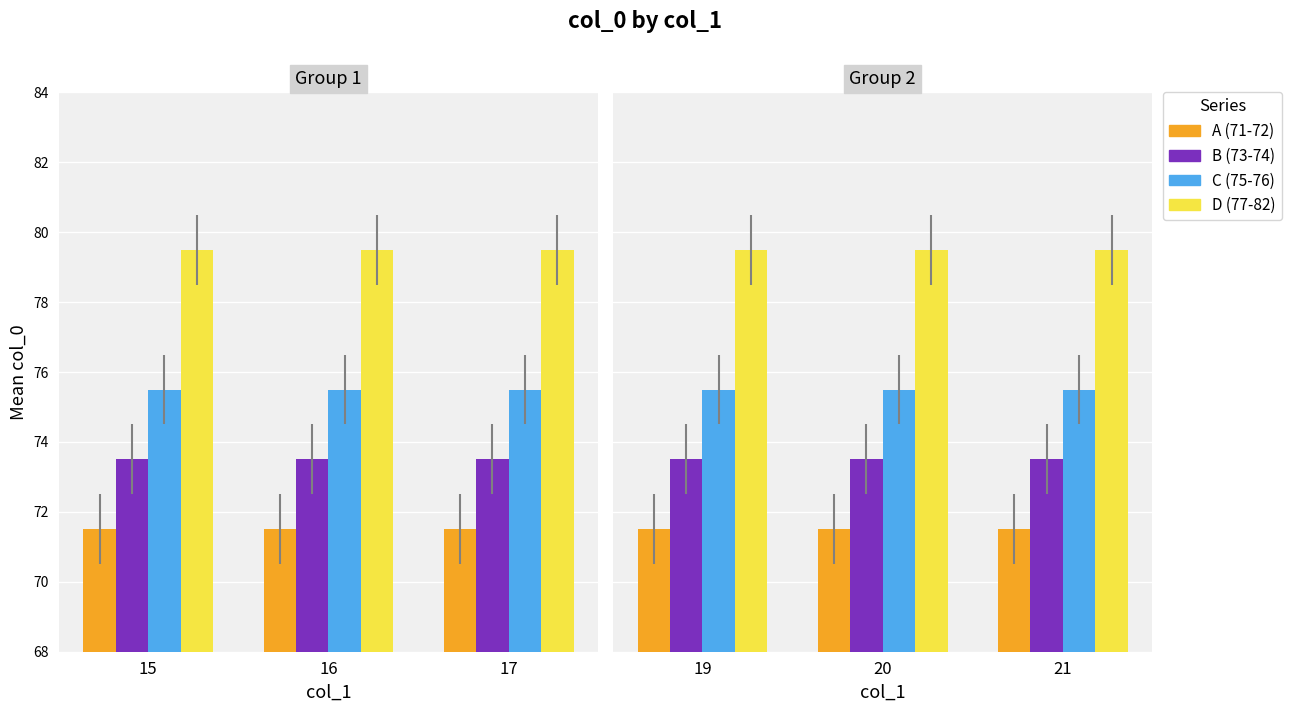

True or false: A (71-72) has a value of 26.3 at 20.

False